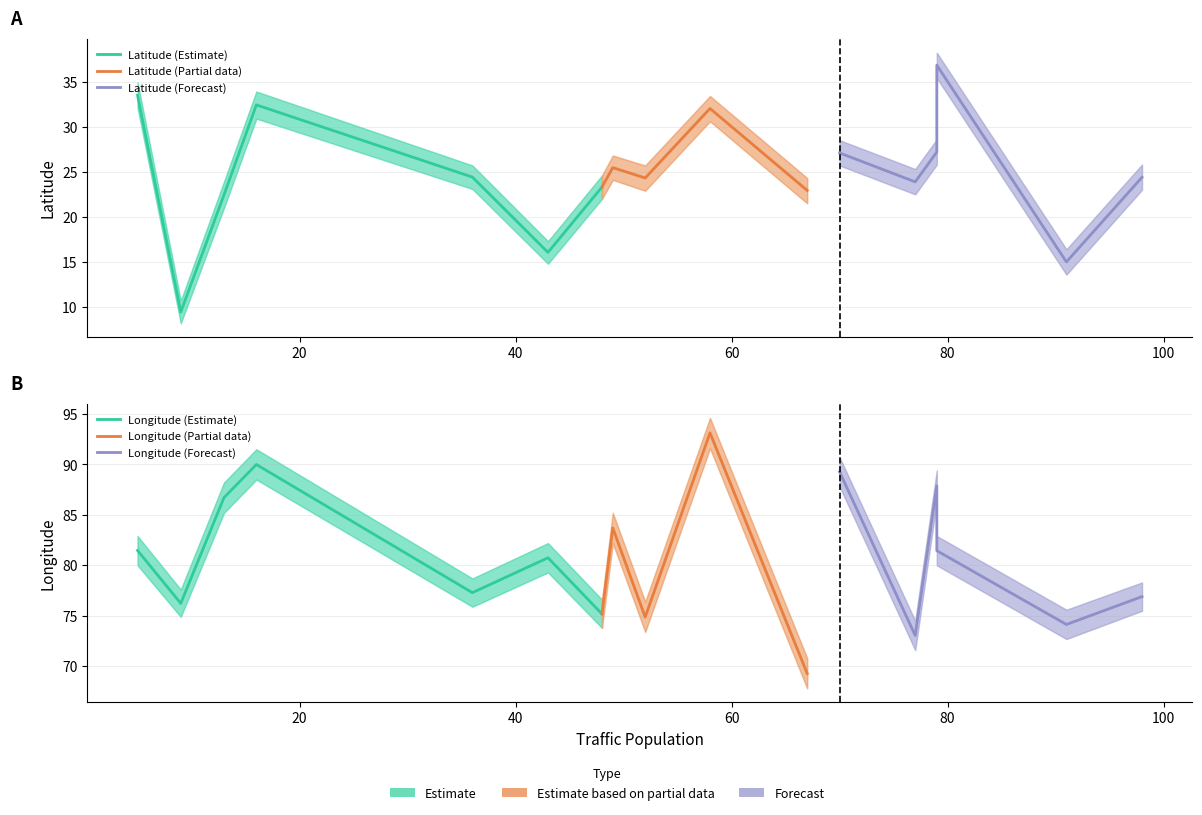

Is the value of Avg Longitude at 77 greater than the value of Avg Latitude at 58?

Yes